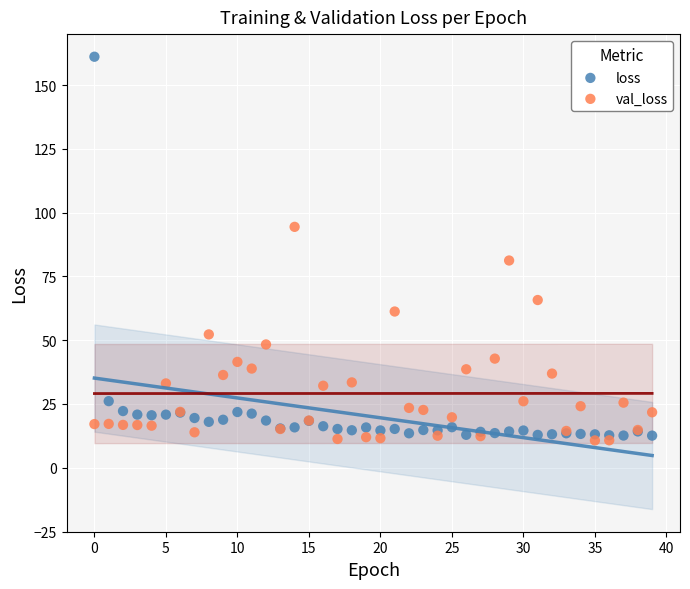

Which series contains the highest Y value?

loss